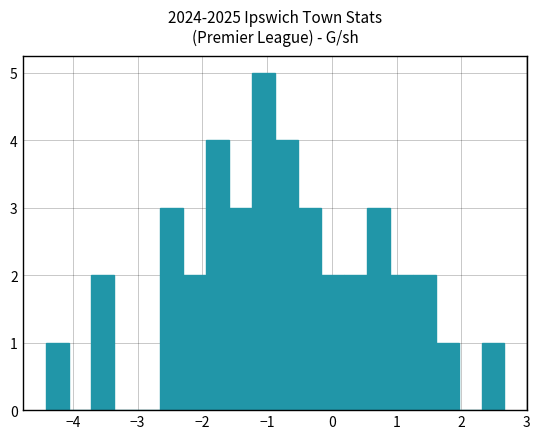

Read against the x-axis, roughly where is the centre of the tallest bar?

-1.1